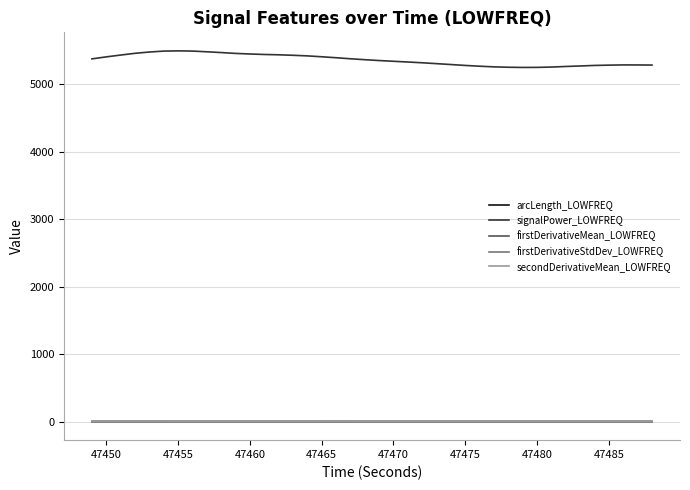

How many values in the secondDerivativeMean_LOWFREQ series exceed 0?

17